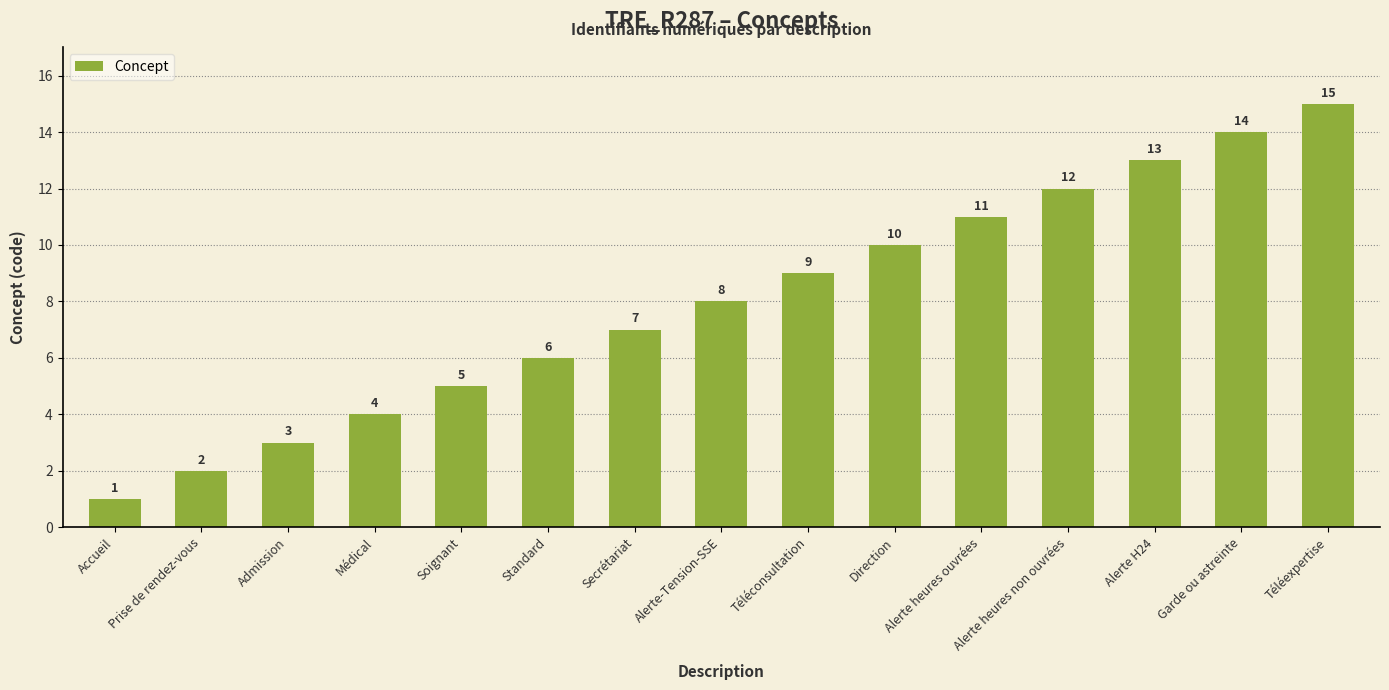

What is the change in value from Secrétariat to Garde ou astreinte?

+7